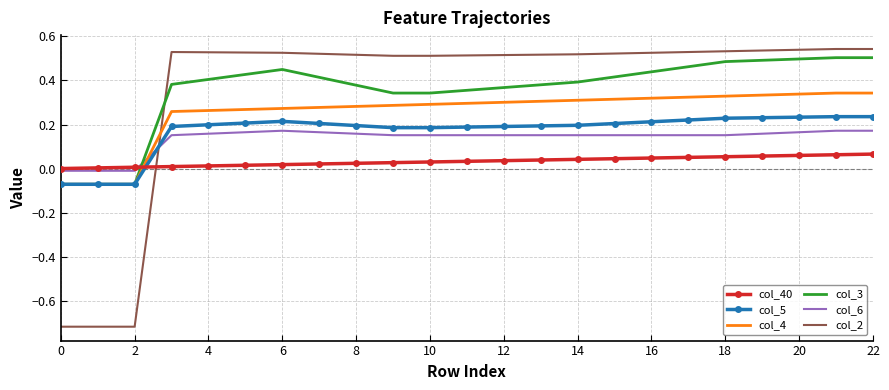

How many intersections are there between col_5 and col_40?

1